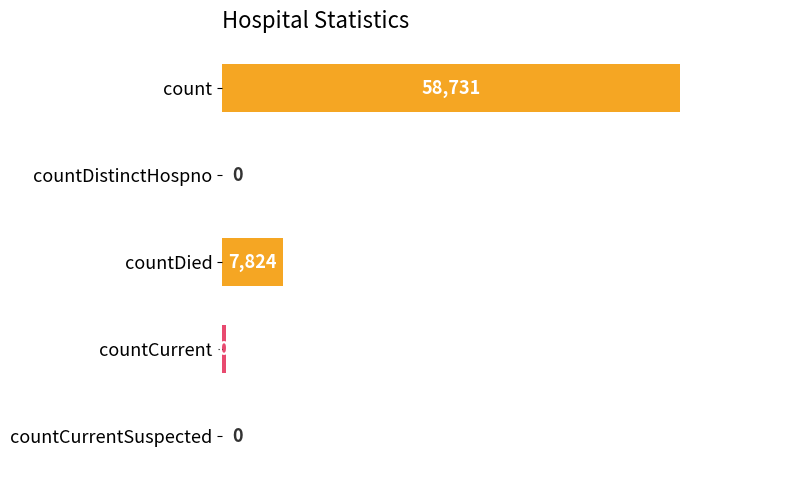

What is the sum of all values?

67061